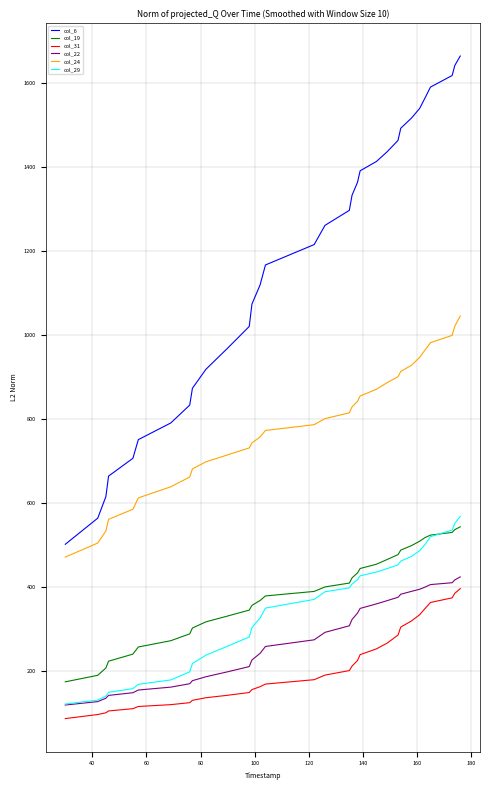

Which series has the largest total across all categories?

col_6